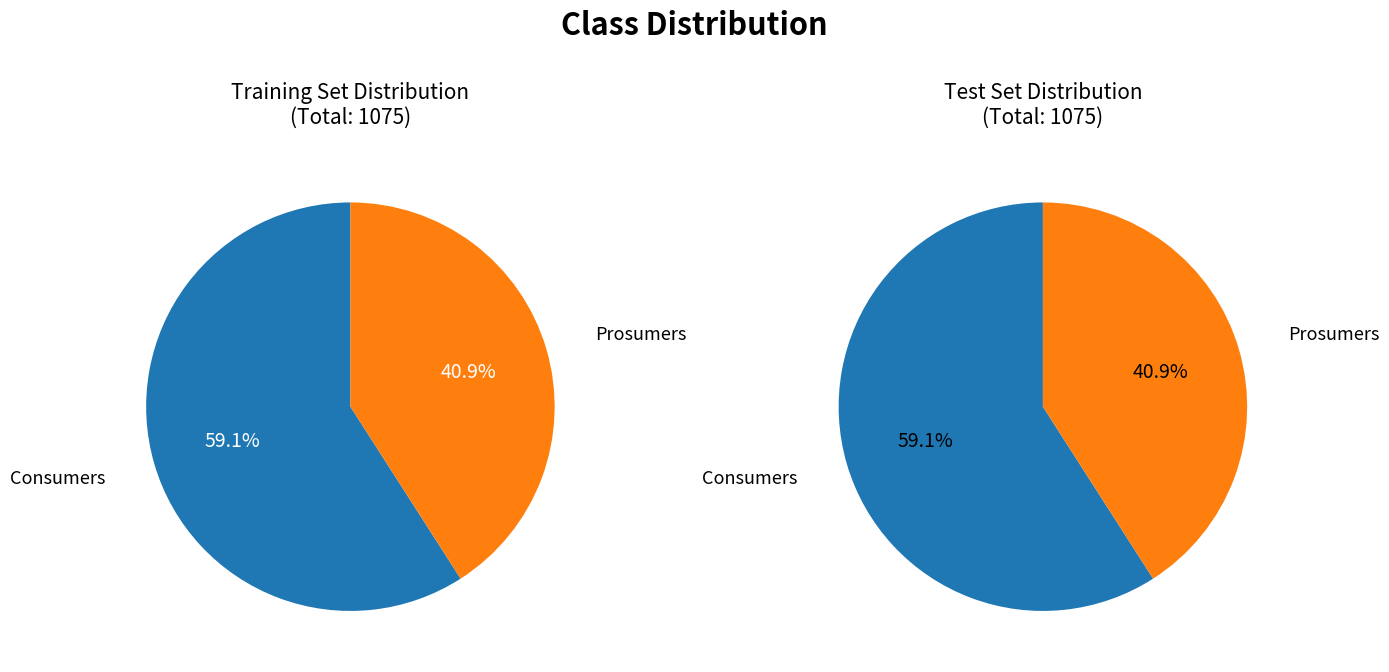

What percentage is the Prosumers slice, to the nearest percent?

41%